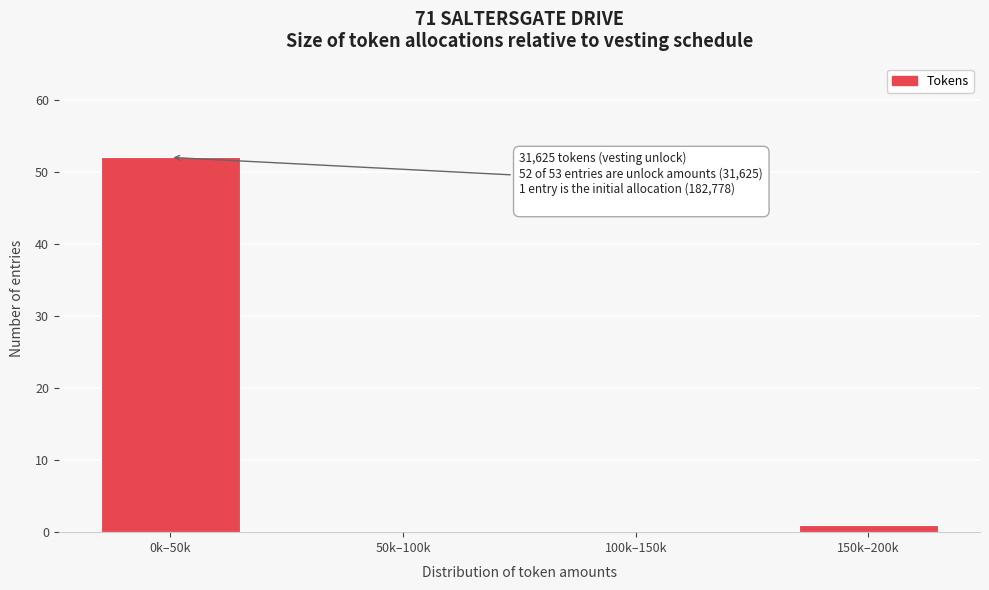

Reading right to left, transcribe all the data shown in this chart.

150k–200k=1	100k–150k=0	50k–100k=0	0k–50k=52